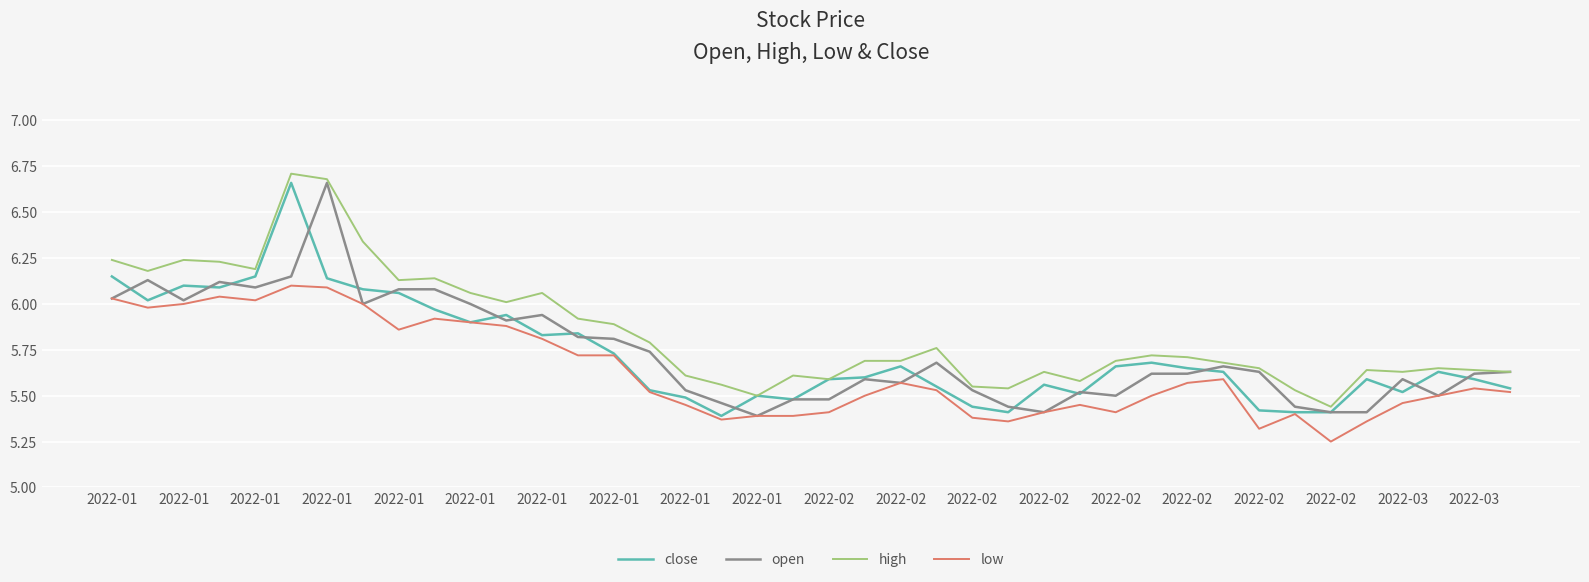

True or false: high and low intersect in this chart.

False